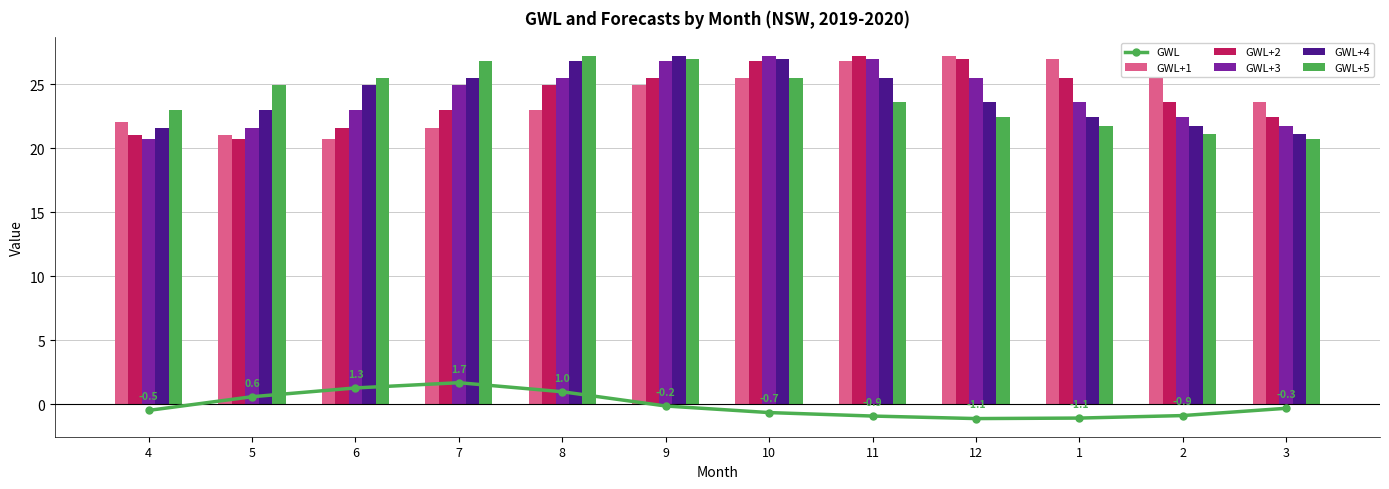

Is it true that GWL equals -0.3 at 3?

True